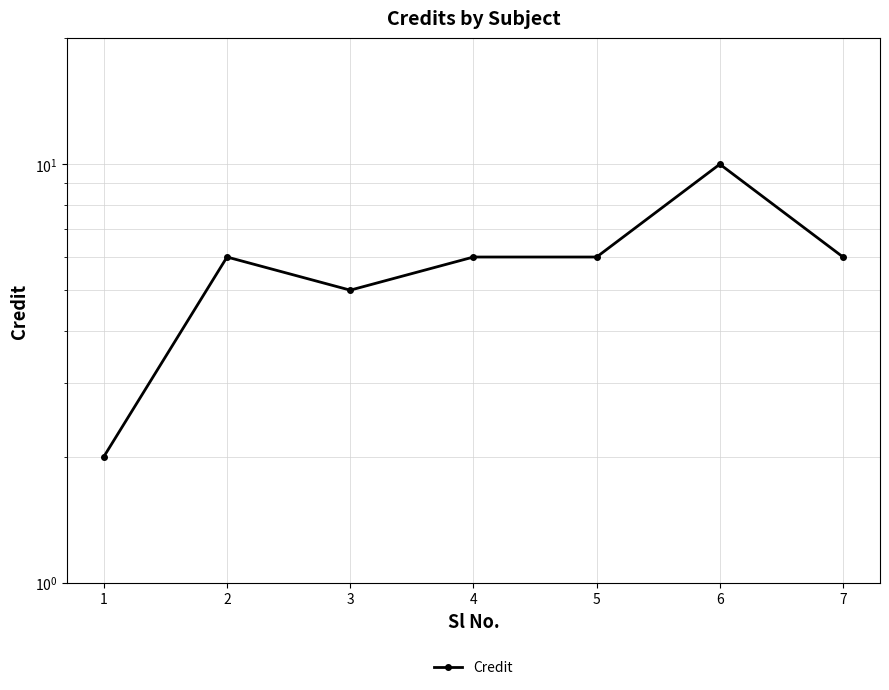

List the labels in order of value, largest first.

6, 2, 4, 5, 7, 3, 1